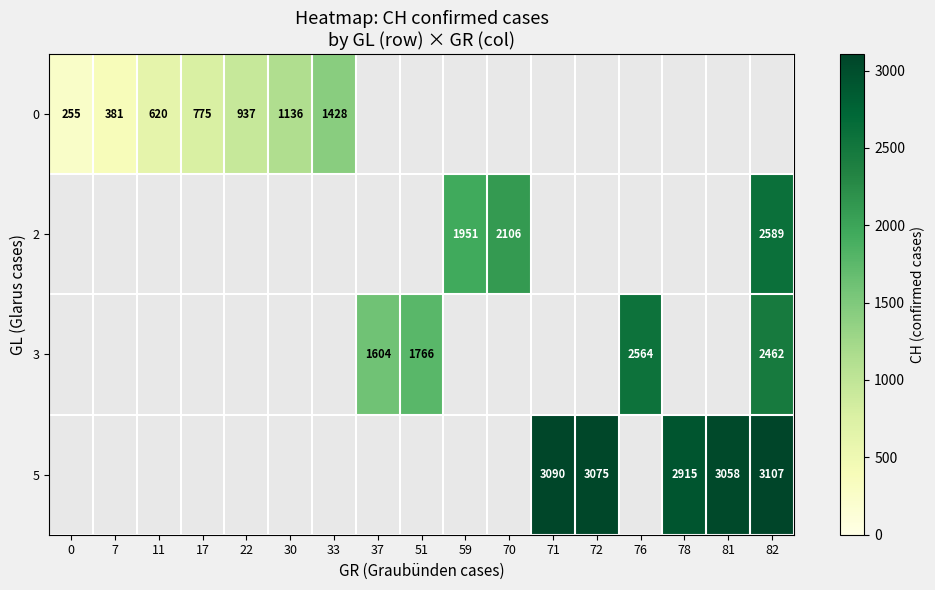

Is the value of 3 at 76 greater than the value of 0 at 22?

Yes